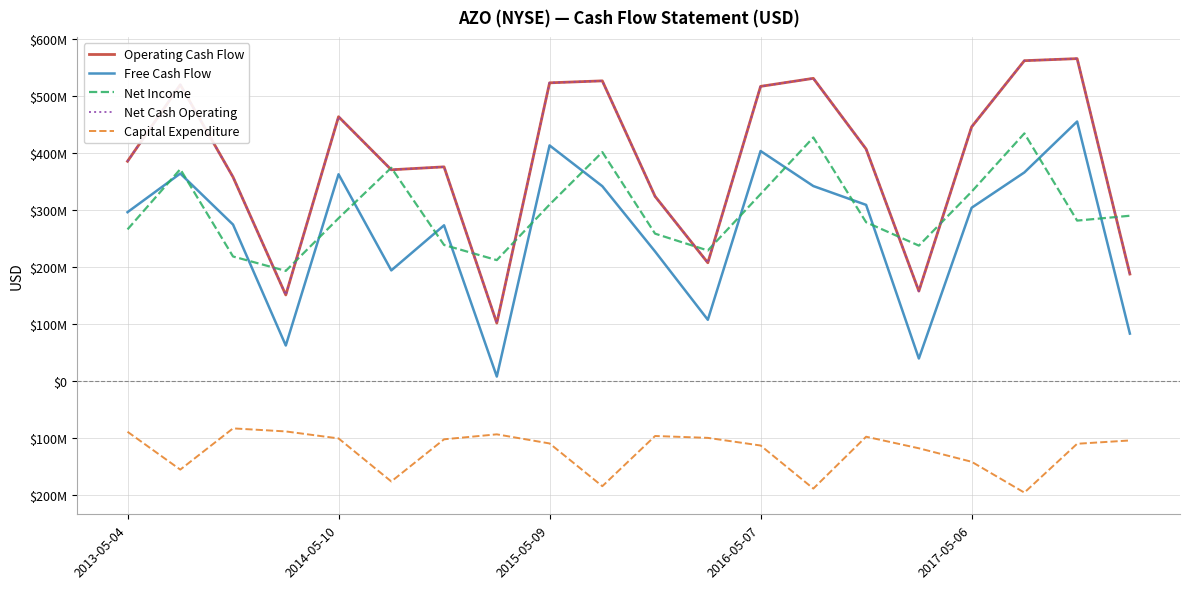

Does the chart display data point markers on the line(s)?

No